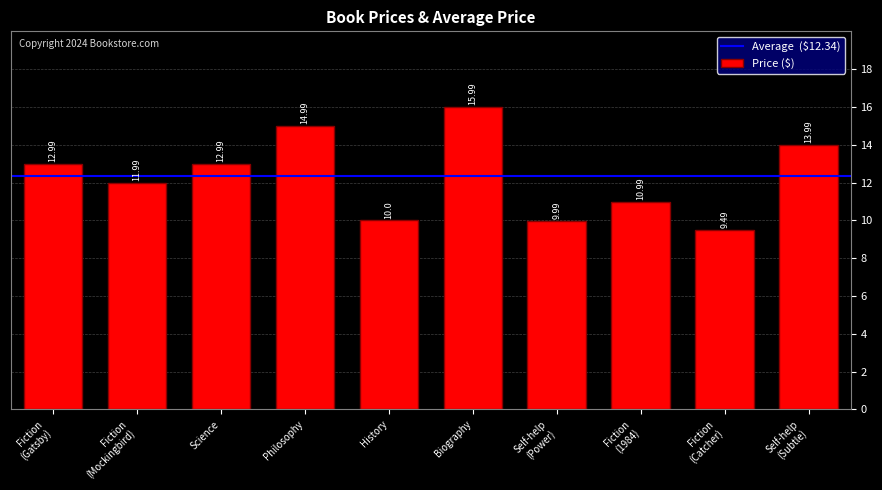

What is the sum of all values?

123.4